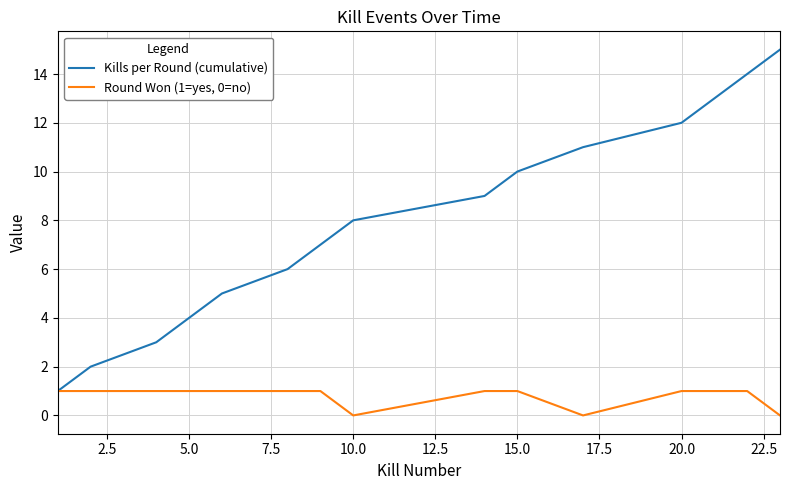

List the series in order of their overall mean, highest first.

Kills per Round (cumulative), Round Won (1=yes, 0=no)